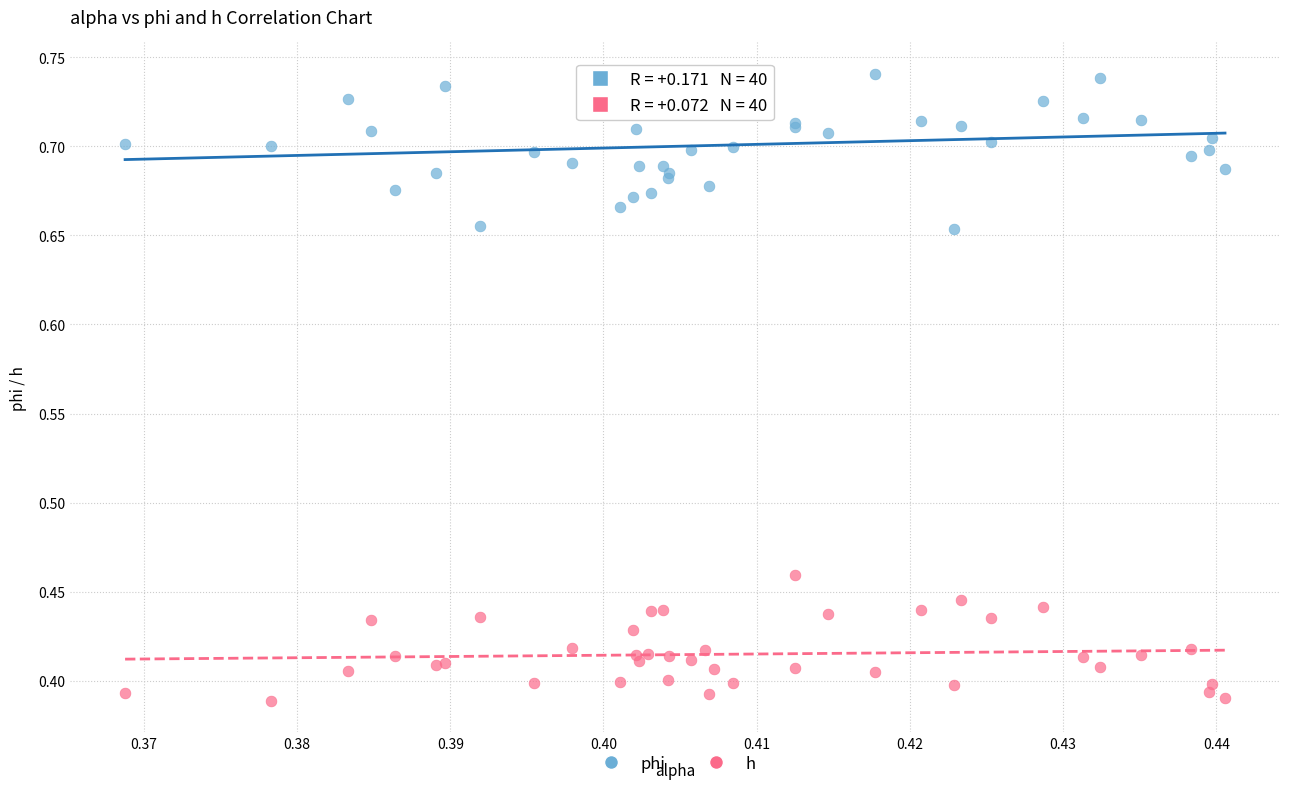

Which series reaches the maximum Y coordinate?

phi